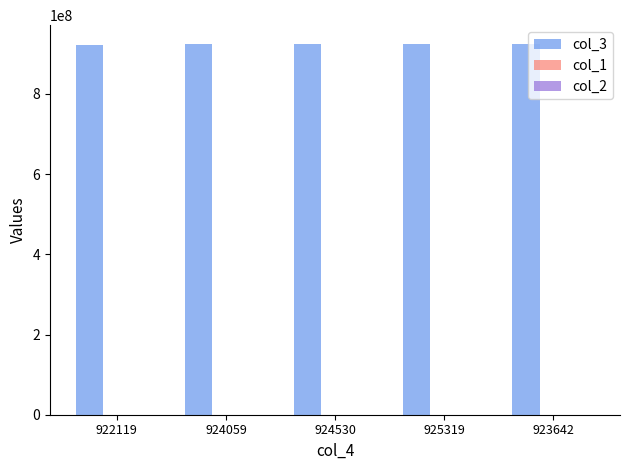

How many data points does each series have?

5